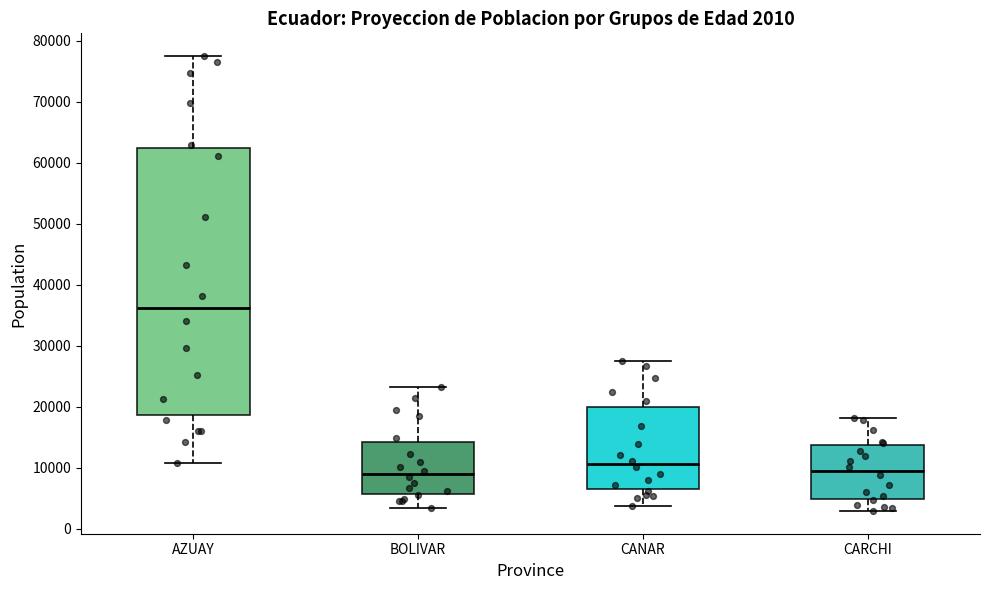

Which box is the tallest, from its lower edge to its upper edge?

AZUAY